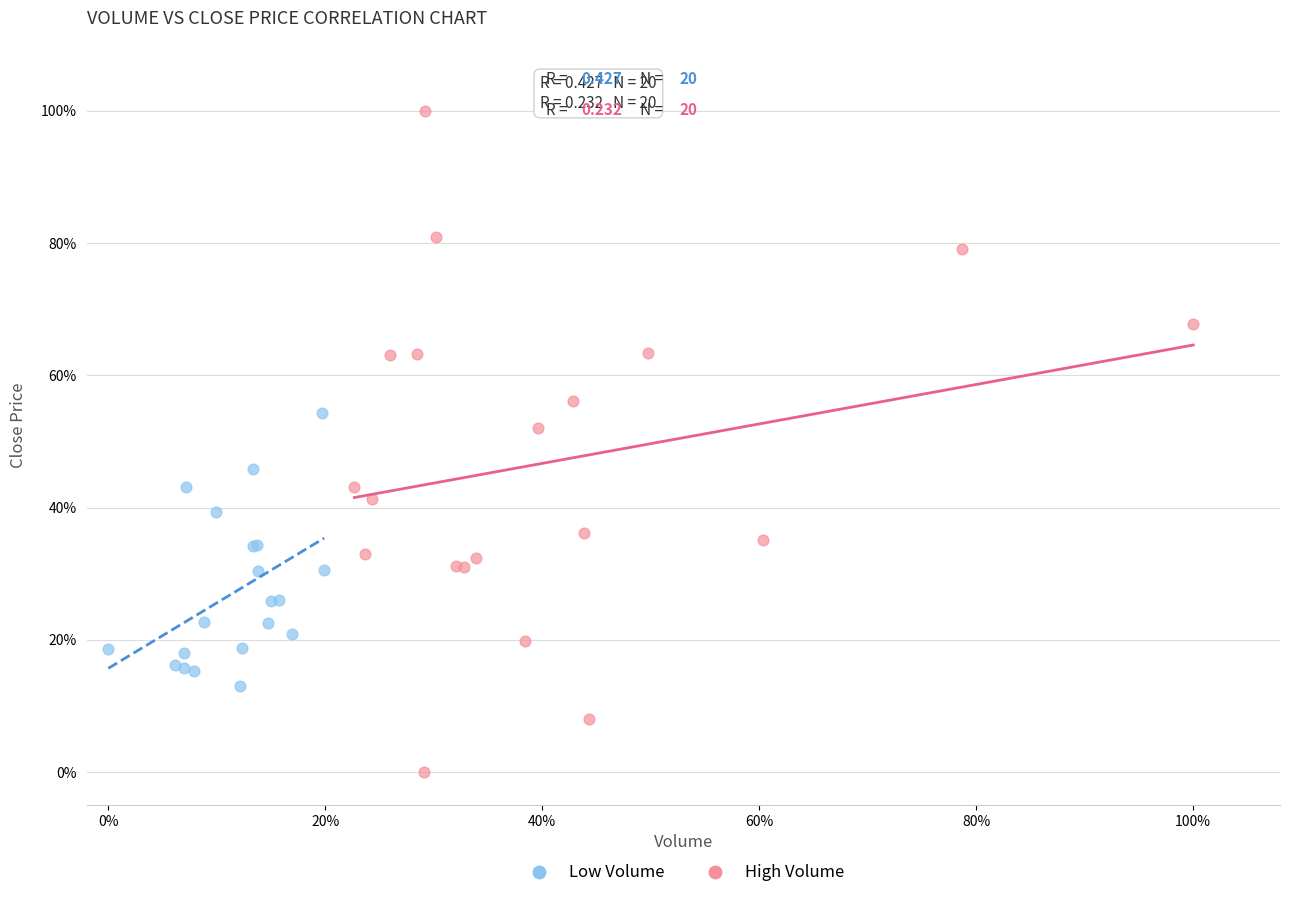

Which series has the widest spread of Y values?

High Volume